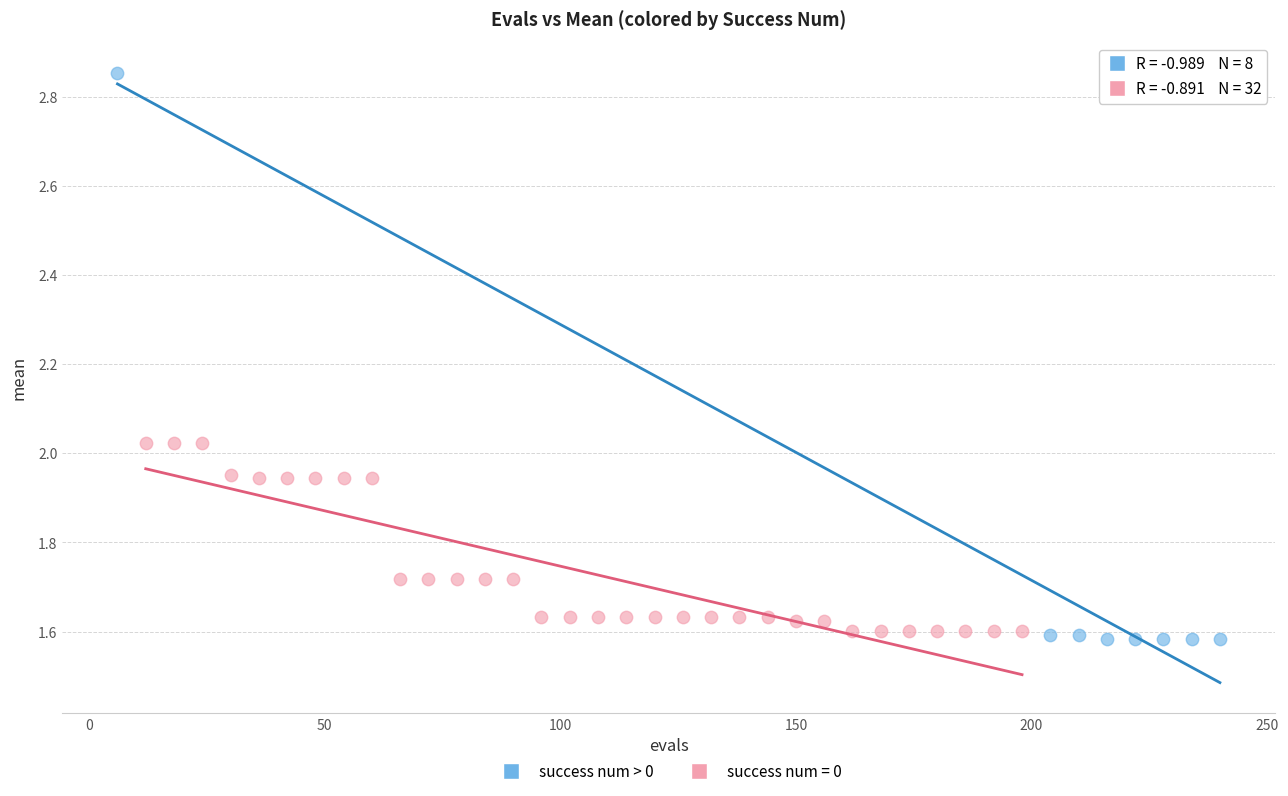

Which series reaches the maximum Y coordinate?

success num > 0